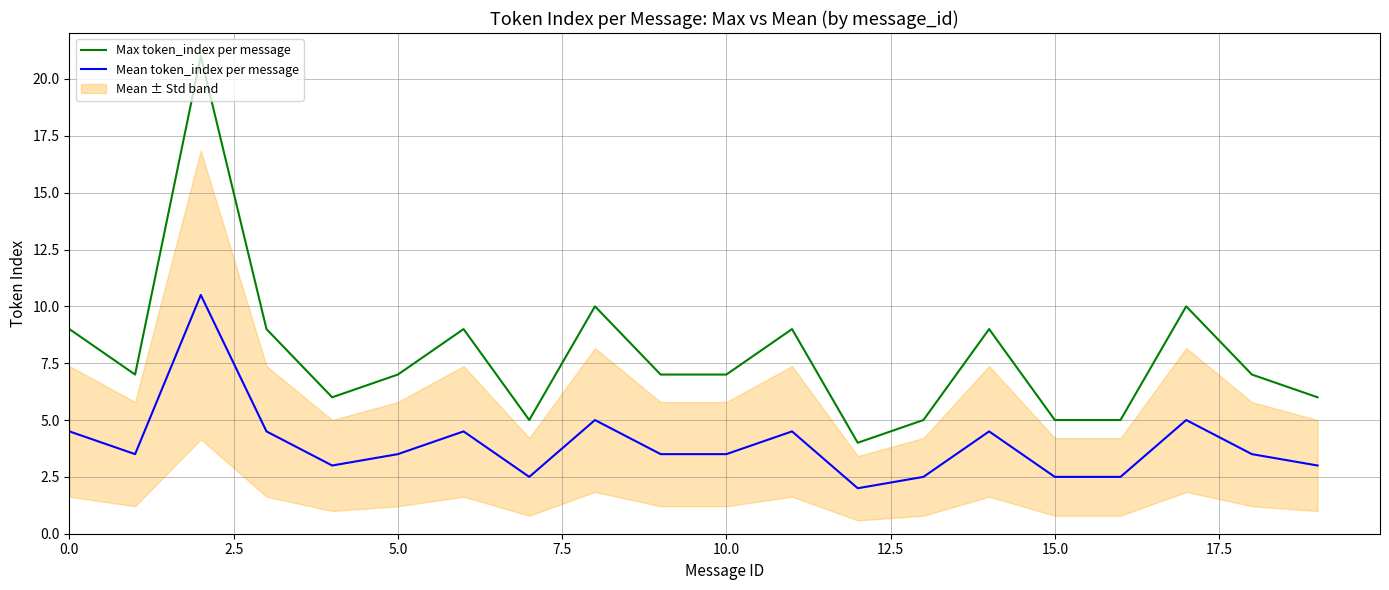

The value of Max token_index per message at 10.0 is 1.9. True or false?

False